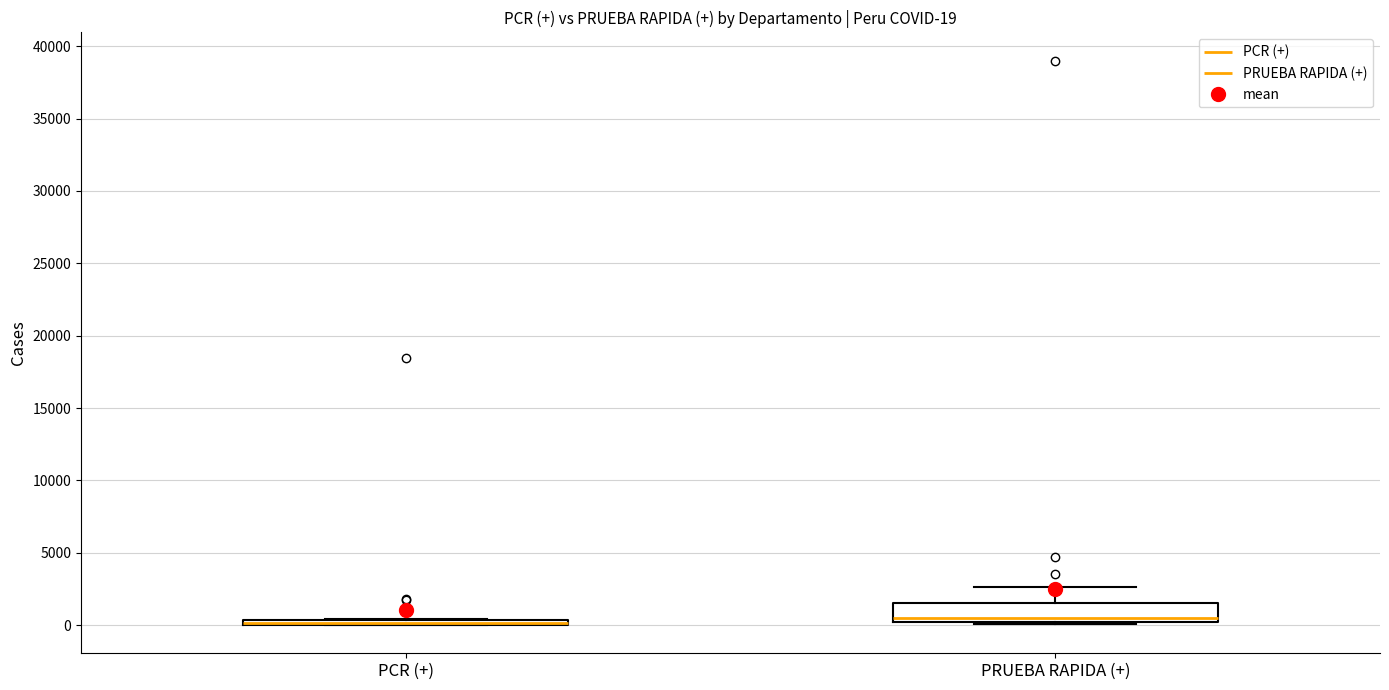

Comparing the boxes themselves (not the whiskers), which one is the tallest?

PRUEBA RAPIDA (+)